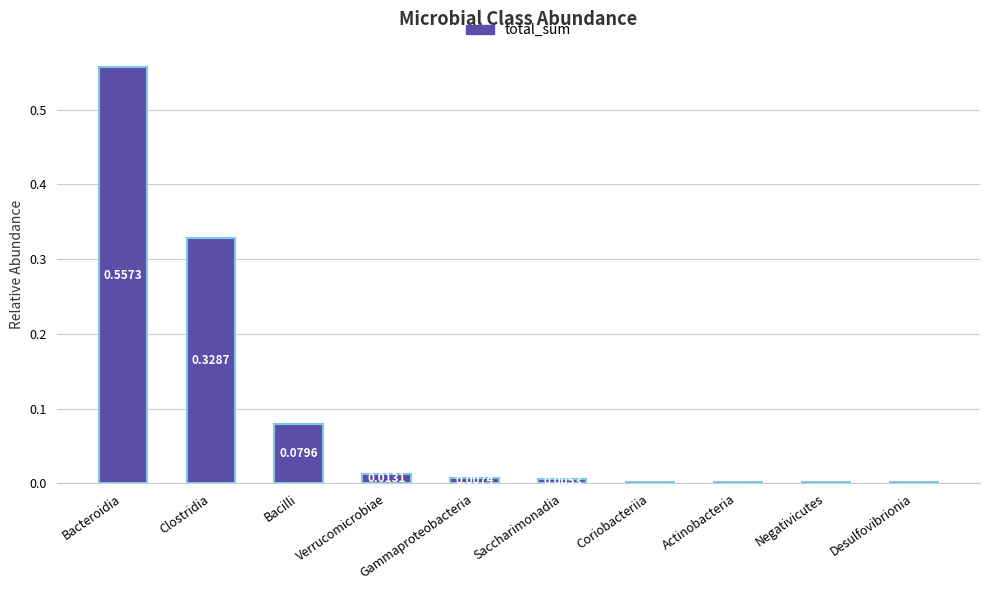

Count the number of categories in the chart.

10